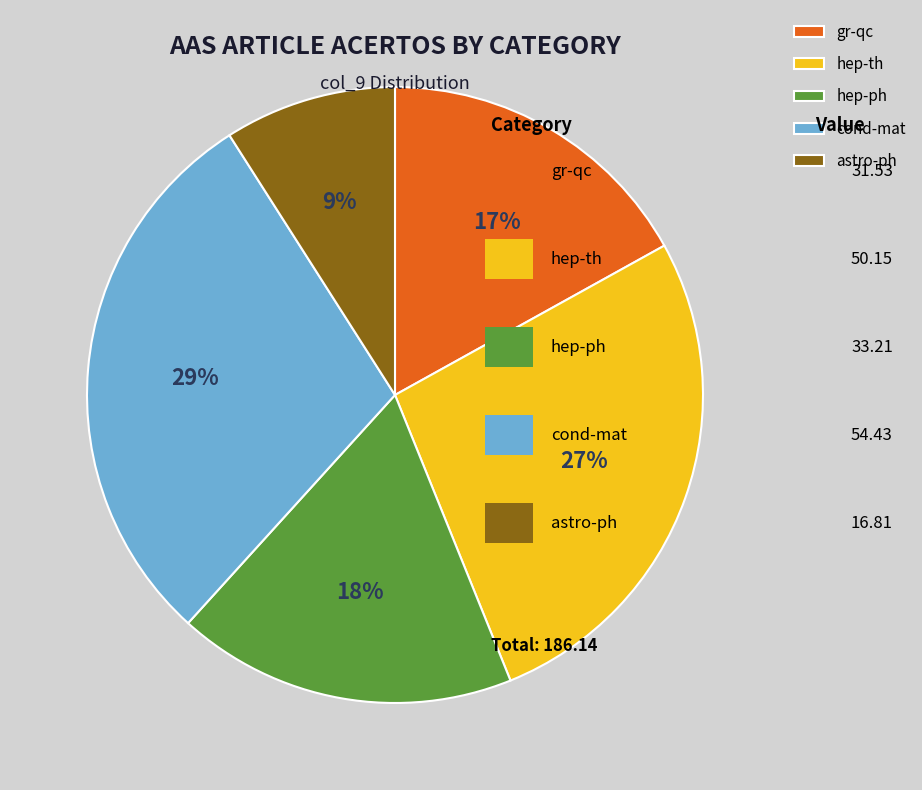

Do hep-th and cond-mat together represent more than half of the pie?

Yes